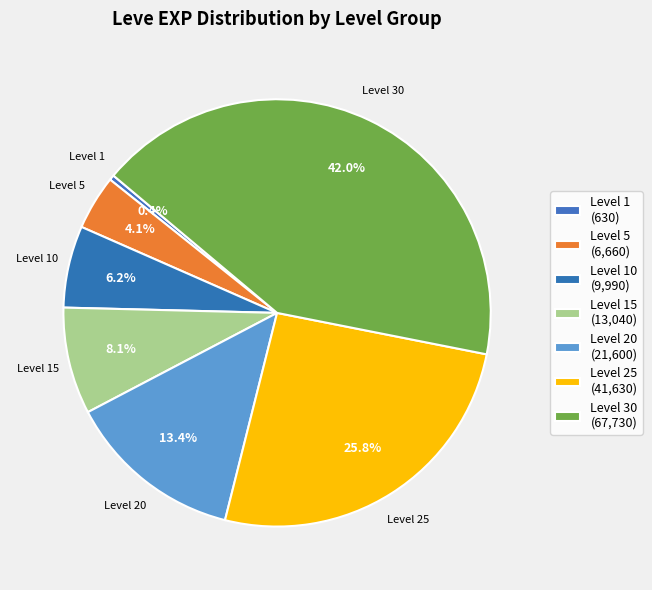

Which slice is the largest?

Level 30